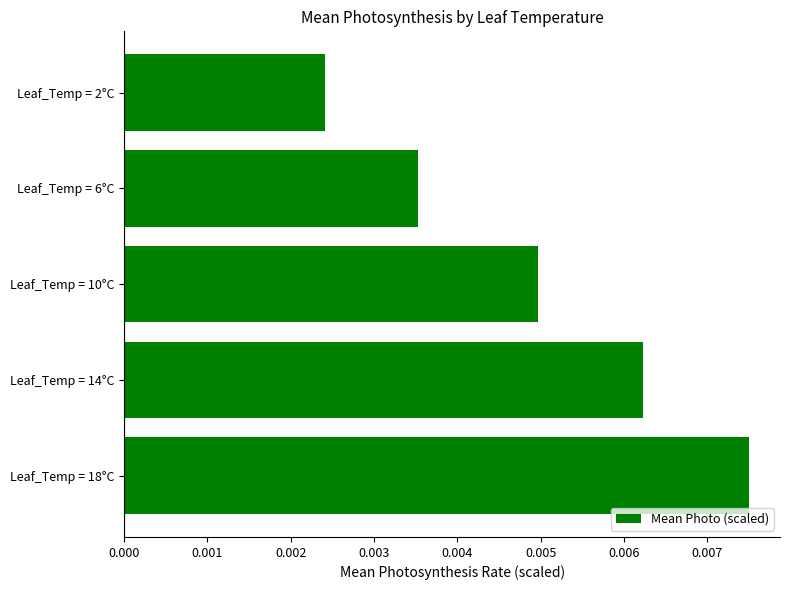

Rank the categories by value from lowest to highest.

Leaf_Temp = 2°C, Leaf_Temp = 6°C, Leaf_Temp = 10°C, Leaf_Temp = 14°C, Leaf_Temp = 18°C